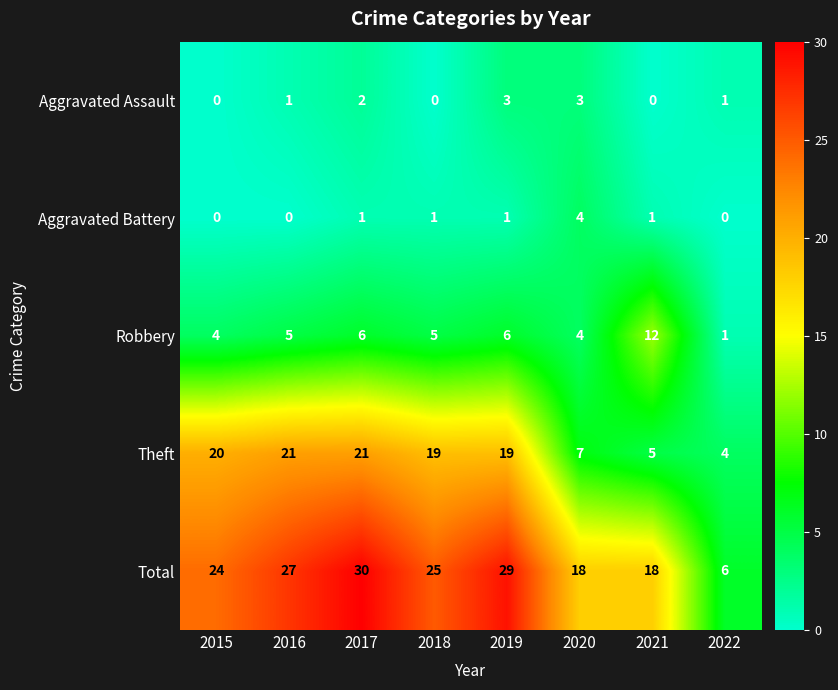

What is the spread (max minus min) of values at 2017?

29